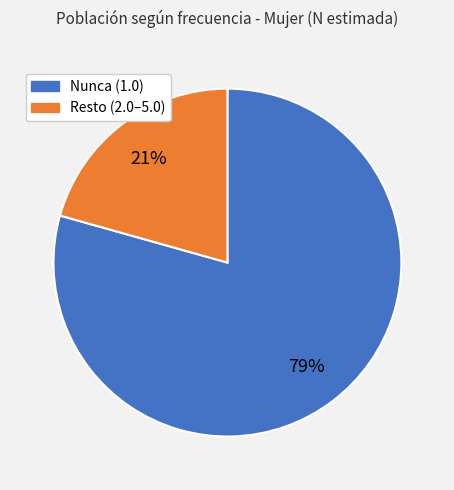

To the nearest percent, what is the average slice percentage?

50%